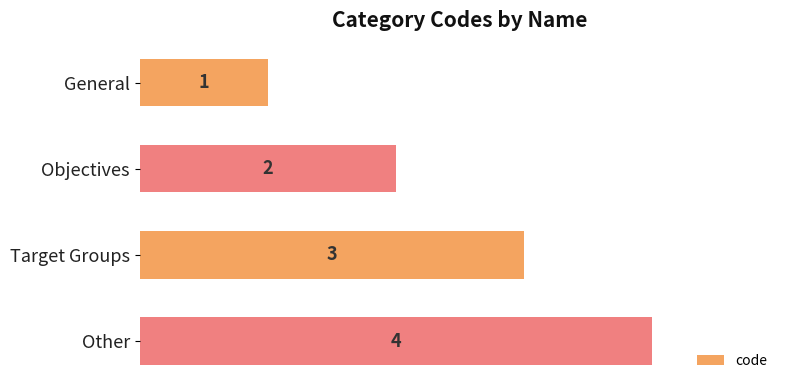

What is the ratio of the value at General to the value at Objectives?

0.5